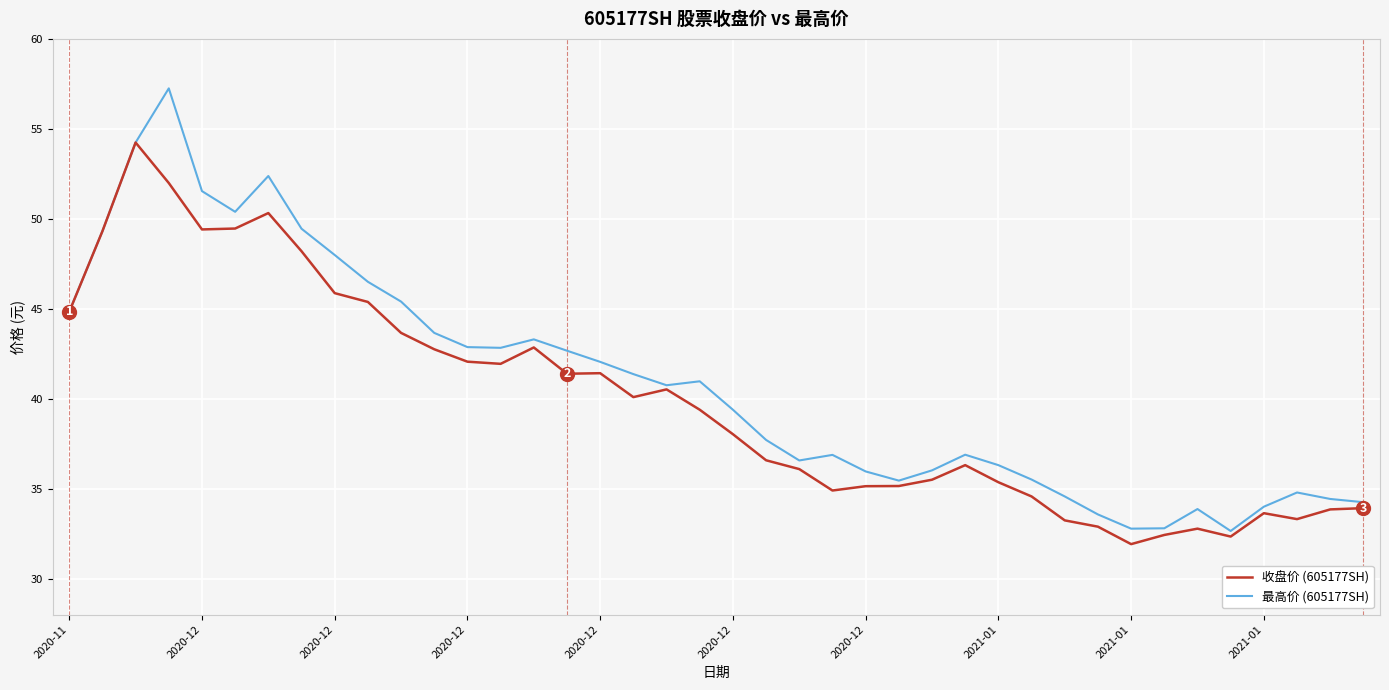

What is the maximum value for 收盘价 (605177SH)?

54.2